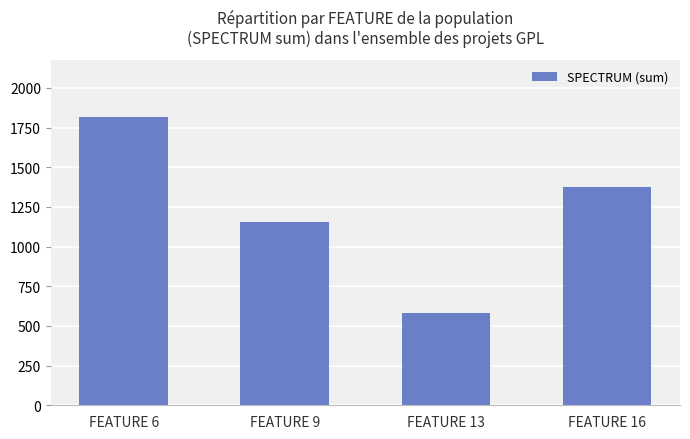

Reading left to right, what are all the values shown in this chart?

1815	1154	583	1378